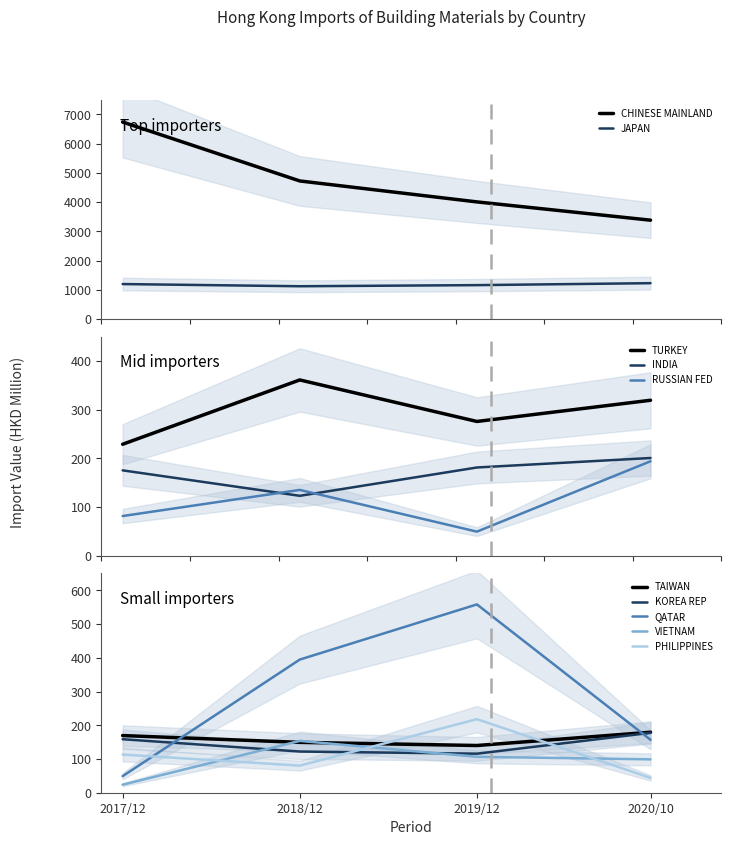

True or false: JAPAN and CHINESE MAINLAND intersect in this chart.

False